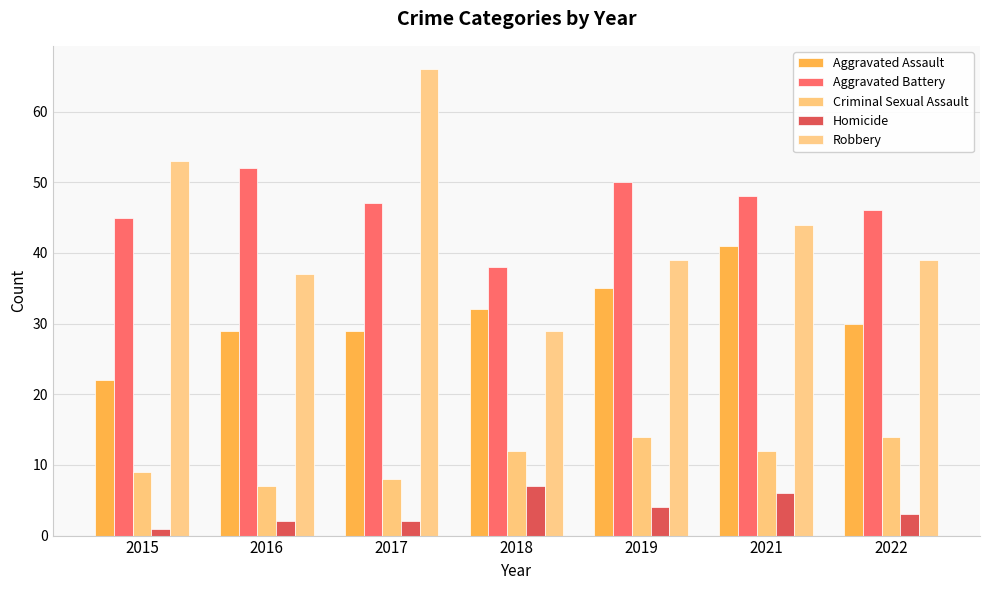

Between 2016 and 2022, which series saw the biggest shift?

Criminal Sexual Assault